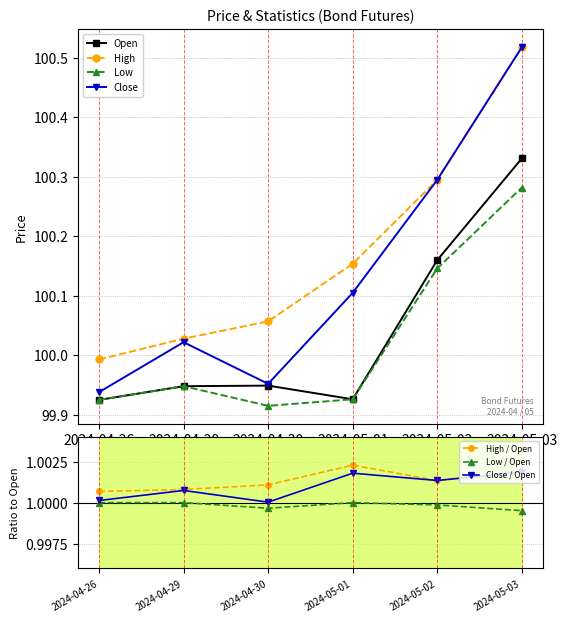

Which series has the widest spread of values?

Close